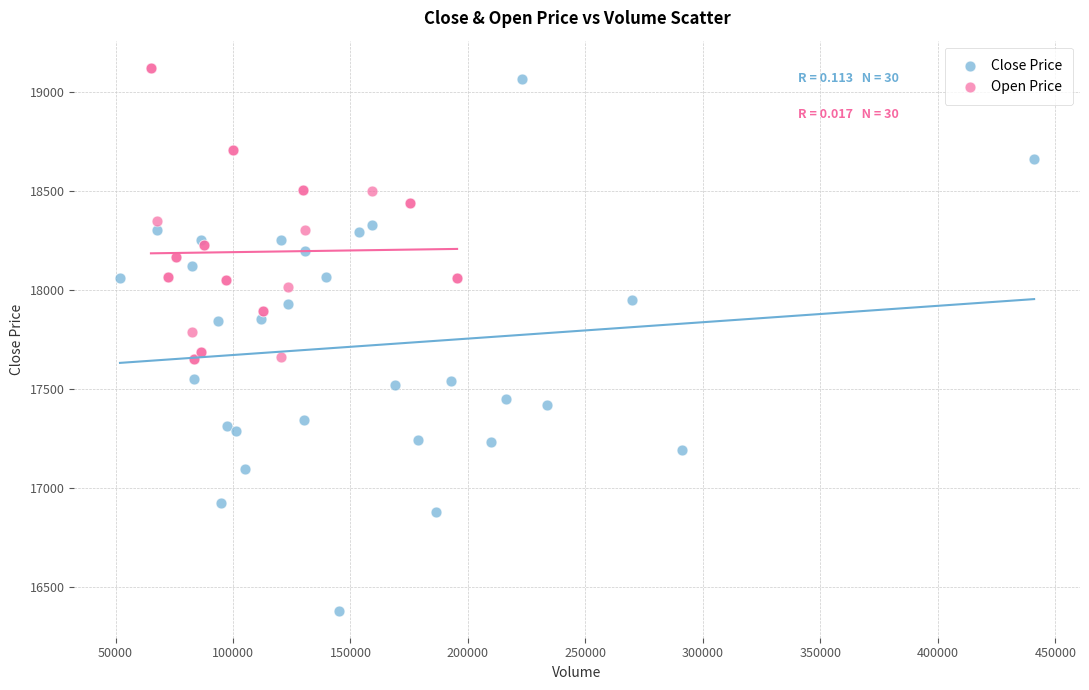

Which series contains the lowest Y value?

Close Price